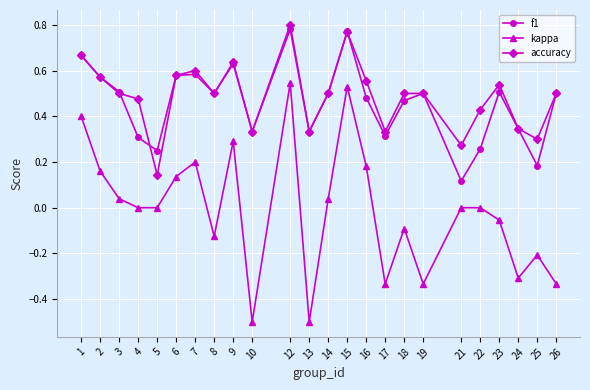

Which series has the largest total across all categories?

accuracy